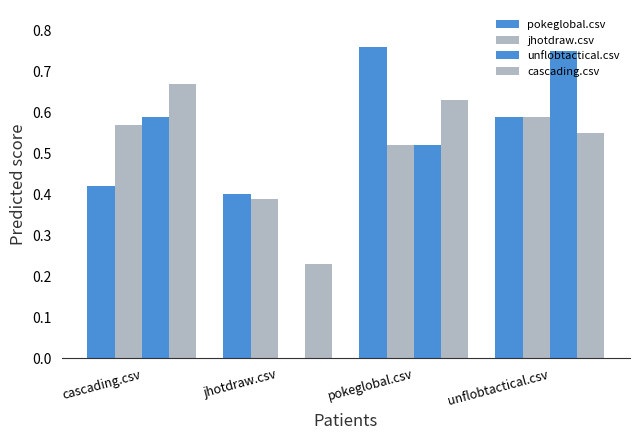

Reading left to right, list all the values displayed in this chart.

pokeglobal.csv: cascading.csv=0.4	jhotdraw.csv=0.4	pokeglobal.csv=0.8	unflobtactical.csv=0.6
jhotdraw.csv: cascading.csv=0.6	jhotdraw.csv=0.4	pokeglobal.csv=0.5	unflobtactical.csv=0.6
unflobtactical.csv: cascading.csv=0.6	jhotdraw.csv=0.0	pokeglobal.csv=0.5	unflobtactical.csv=0.8
cascading.csv: cascading.csv=0.7	jhotdraw.csv=0.2	pokeglobal.csv=0.6	unflobtactical.csv=0.6